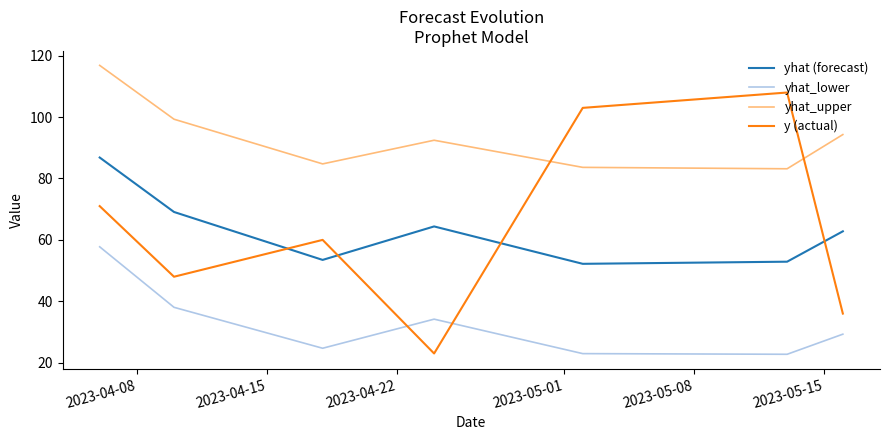

True or false: yhat_upper and yhat (forecast) intersect in this chart.

False